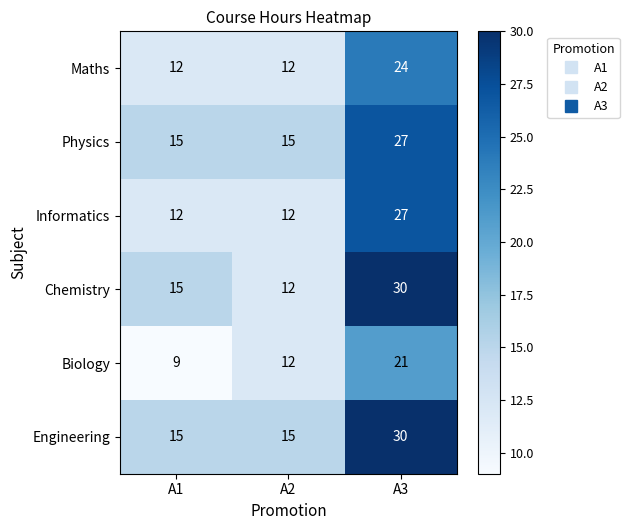

Reading left to right, list all the values displayed in this chart.

Maths: A1=12	A2=12	A3=24
Physics: A1=15	A2=15	A3=27
Informatics: A1=12	A2=12	A3=27
Chemistry: A1=15	A2=12	A3=30
Biology: A1=9	A2=12	A3=21
Engineering: A1=15	A2=15	A3=30